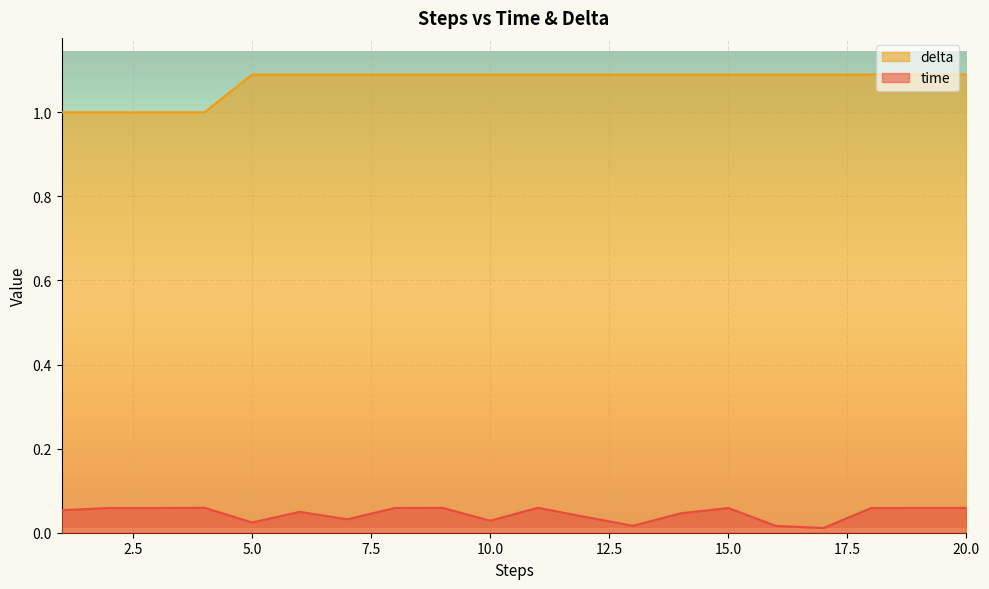

True or false: delta has a value of 1.1 at 6.

True